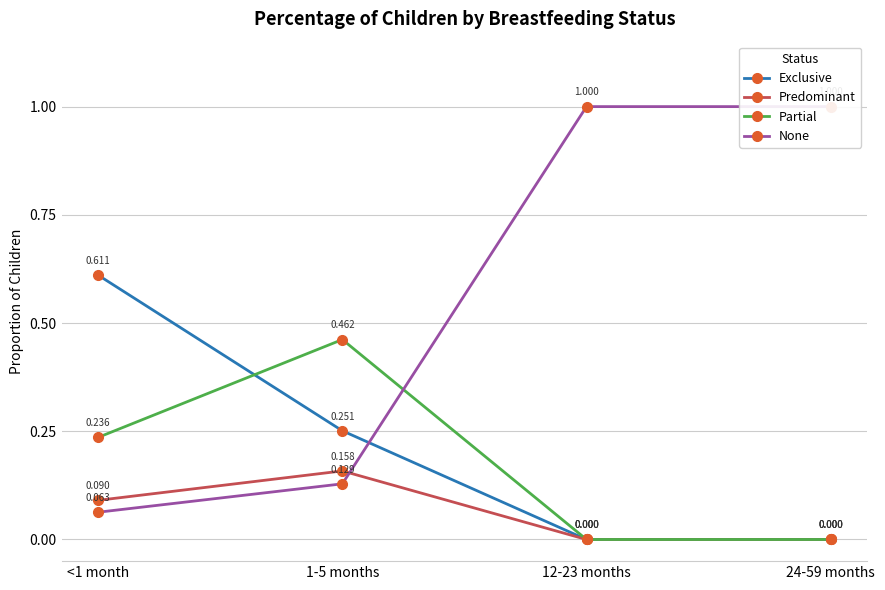

What is the label of the 3rd point from the left?

12-23 months